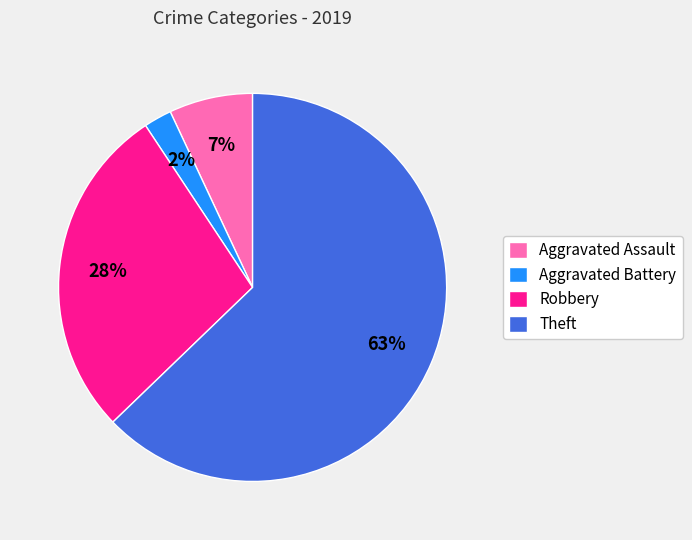

Which has a higher value, Theft or Robbery?

Theft